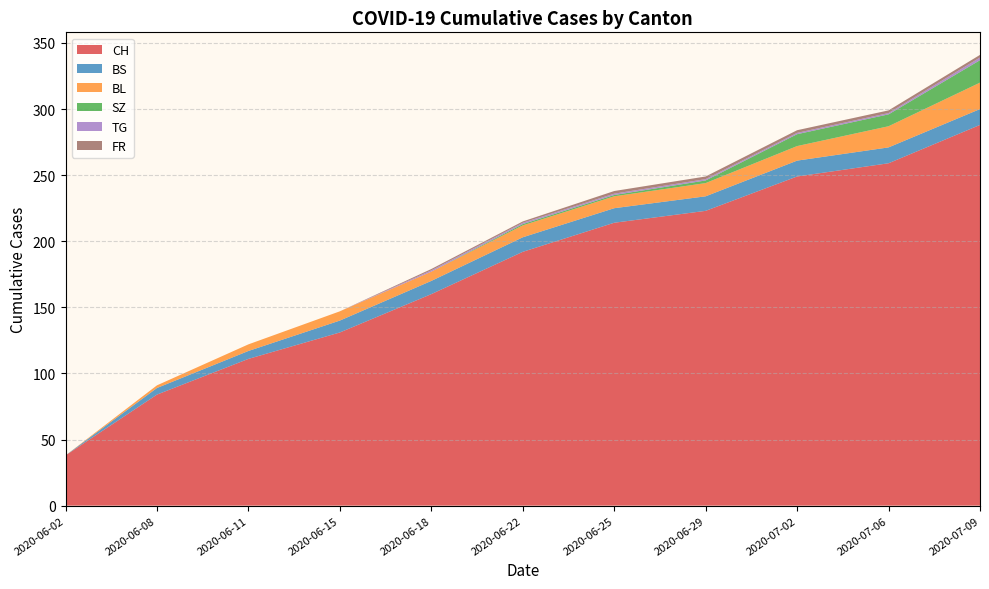

Reading left to right, transcribe all the data shown in this chart.

CH: 2020-06-02=38	2020-06-08=84	2020-06-11=111	2020-06-15=131	2020-06-18=160	2020-06-22=192	2020-06-25=214	2020-06-29=223	2020-07-02=249	2020-07-06=259	2020-07-09=288
BS: 2020-06-02=0	2020-06-08=5	2020-06-11=6	2020-06-15=9	2020-06-18=10	2020-06-22=11	2020-06-25=11	2020-06-29=11	2020-07-02=12	2020-07-06=12	2020-07-09=12
BL: 2020-06-02=0	2020-06-08=2	2020-06-11=5	2020-06-15=7	2020-06-18=7	2020-06-22=9	2020-06-25=9	2020-06-29=10	2020-07-02=11	2020-07-06=16	2020-07-09=20
SZ: 2020-06-02=0	2020-06-08=0	2020-06-11=0	2020-06-15=0	2020-06-18=0	2020-06-22=1	2020-06-25=1	2020-06-29=2	2020-07-02=9	2020-07-06=9	2020-07-09=17
TG: 2020-06-02=0	2020-06-08=0	2020-06-11=0	2020-06-15=0	2020-06-18=1	2020-06-22=1	2020-06-25=1	2020-06-29=1	2020-07-02=1	2020-07-06=1	2020-07-09=2
FR: 2020-06-02=0	2020-06-08=0	2020-06-11=0	2020-06-15=0	2020-06-18=1	2020-06-22=1	2020-06-25=2	2020-06-29=2	2020-07-02=2	2020-07-06=2	2020-07-09=2